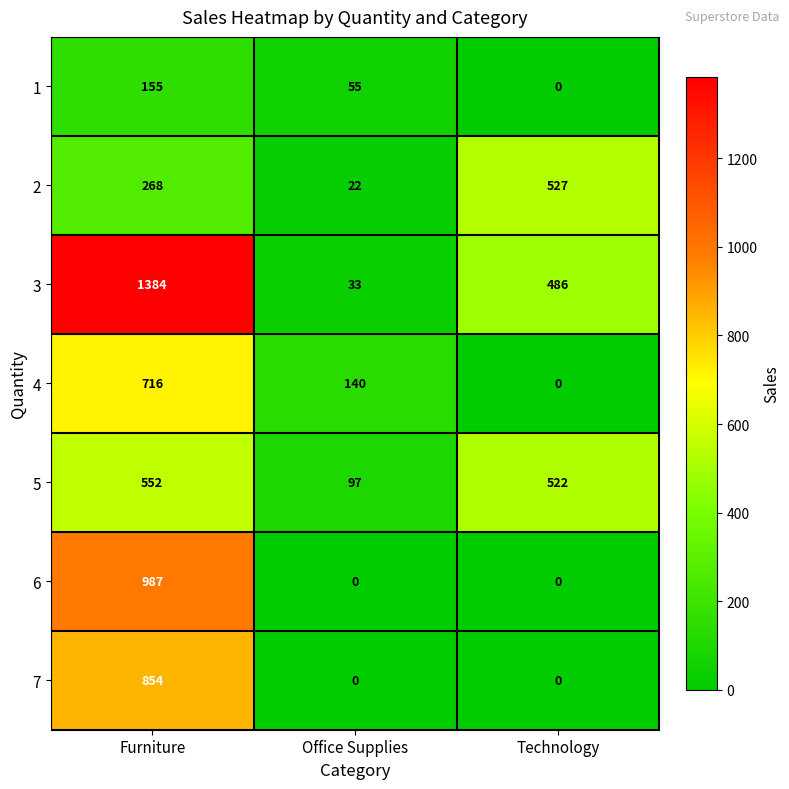

Reading left to right, transcribe all the data shown in this chart.

1: 155	55	0
2: 268	22	527
3: 1384	33	486
4: 716	140	0
5: 552	97	522
6: 987	0	0
7: 854	0	0